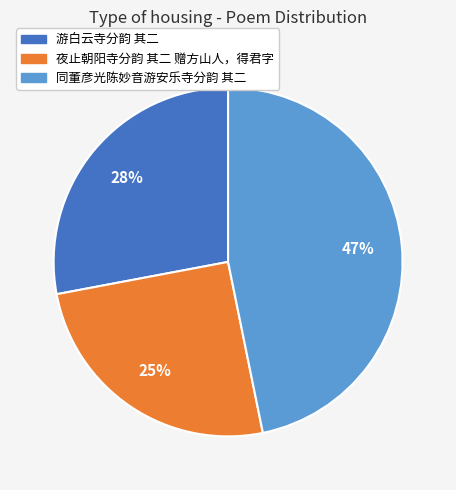

Approximately how many times larger is the value at 同董彦光陈妙音游安乐寺分韵 其二 compared to 夜止朝阳寺分韵 其二 赠方山人，得君字?

1.9